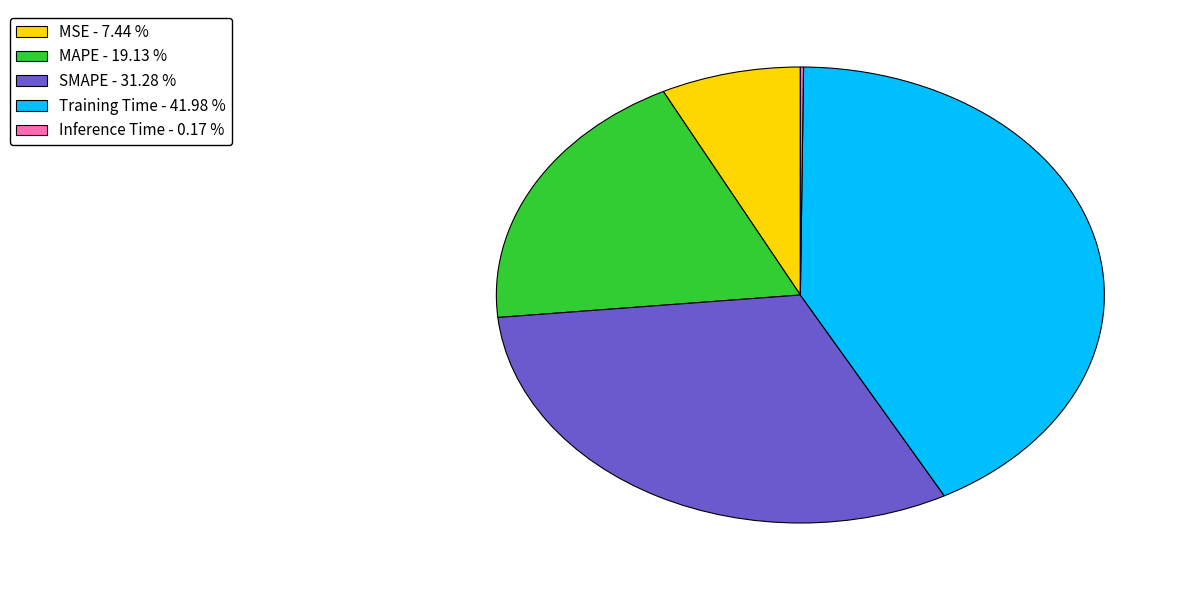

Which category has the biggest portion of the pie?

Training Time